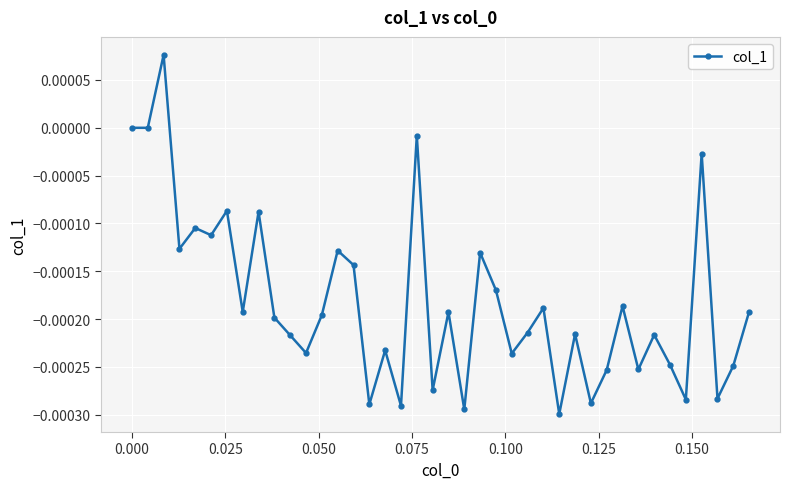

True or false: there are more than 0 points higher than both neighbors.

True